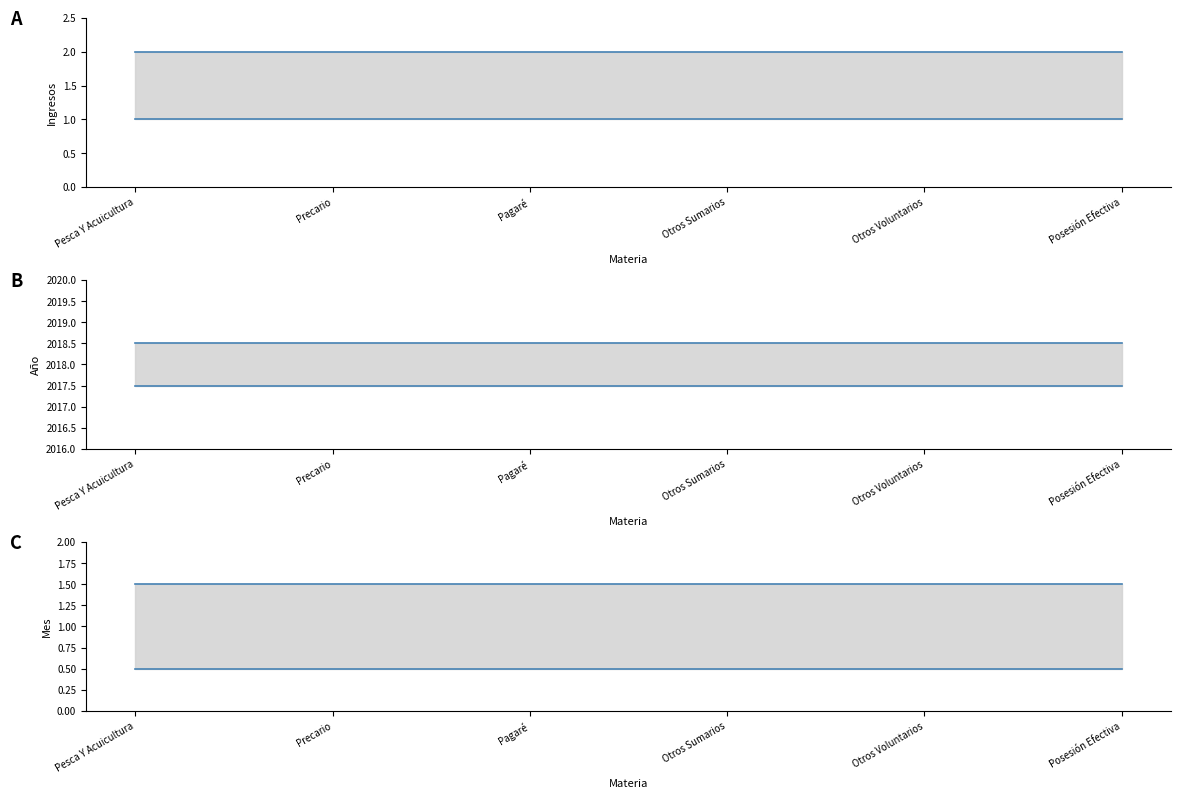

What position from the right is Otros Voluntarios?

2